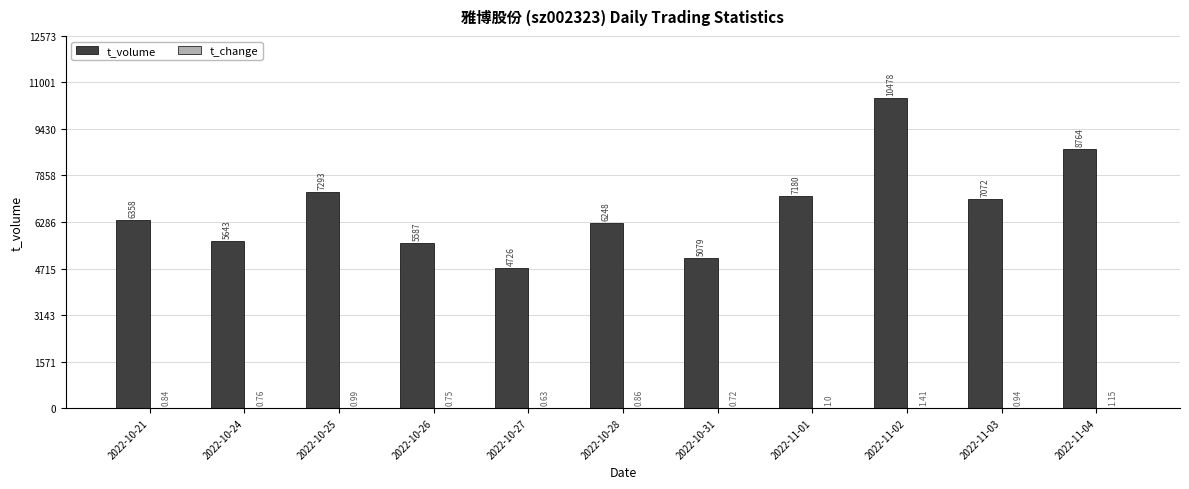

At which category is the sum across all series the highest?

2022-11-02